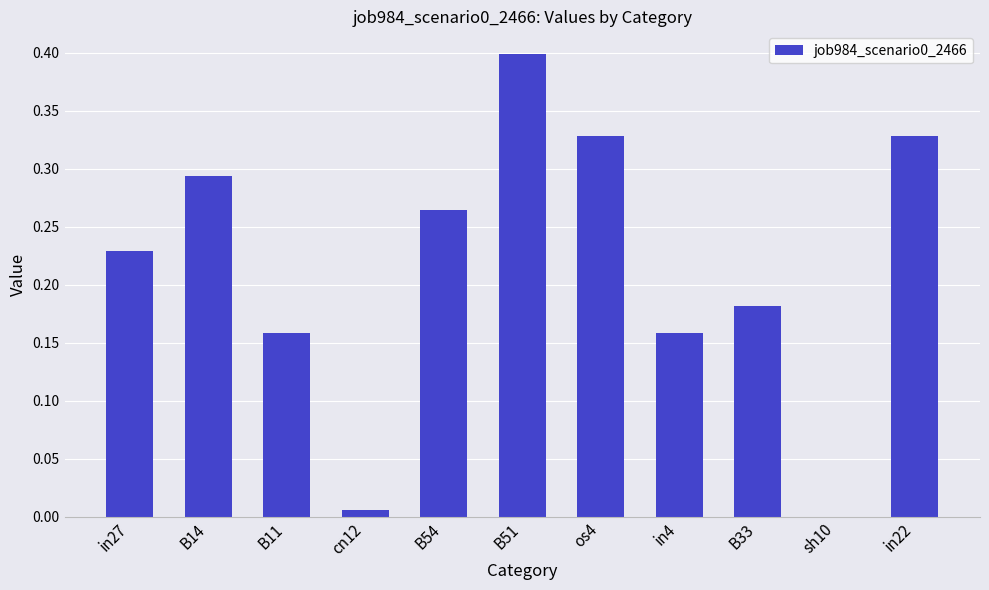

What is the sum of all values?

2.3